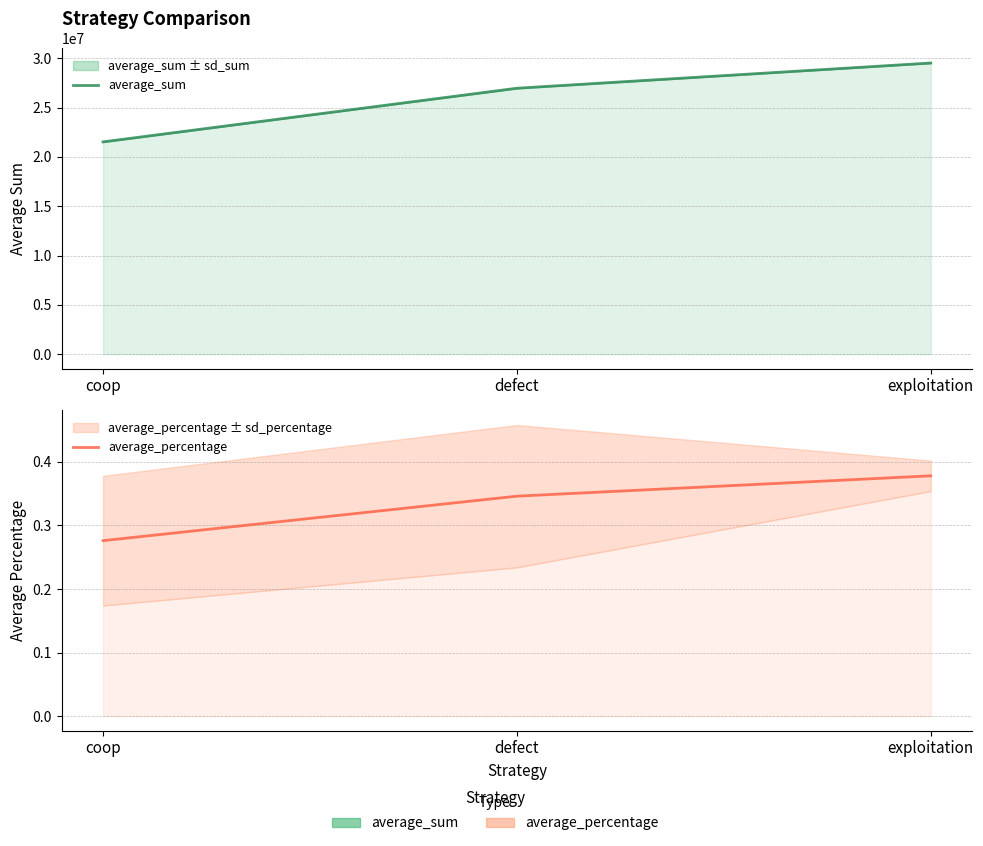

What is the label of the 3rd point from the left?

exploitation